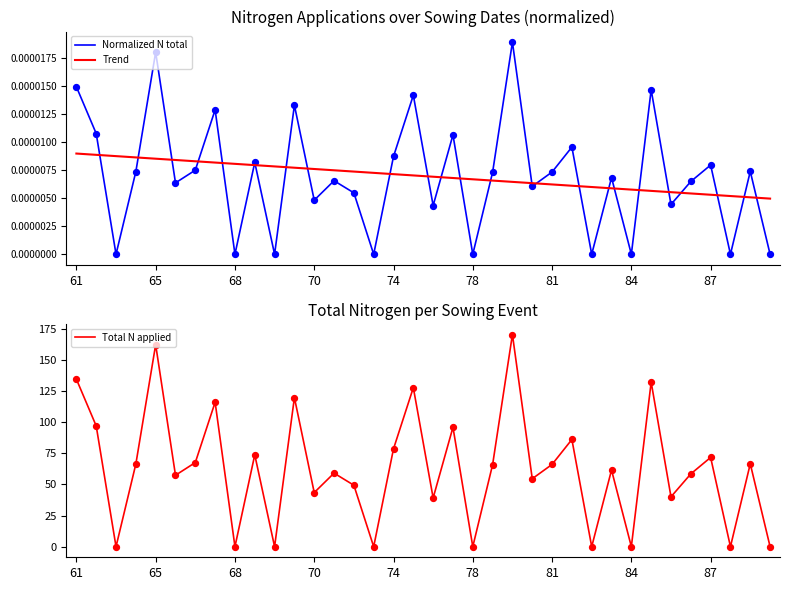

After their last crossing, which series has the higher values: Trend or Normalized N total?

Trend